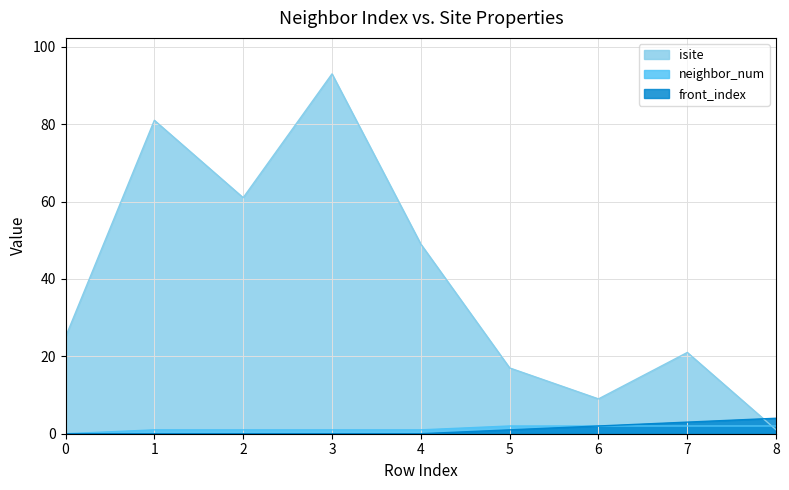

What is the total value across all series at 6?

13